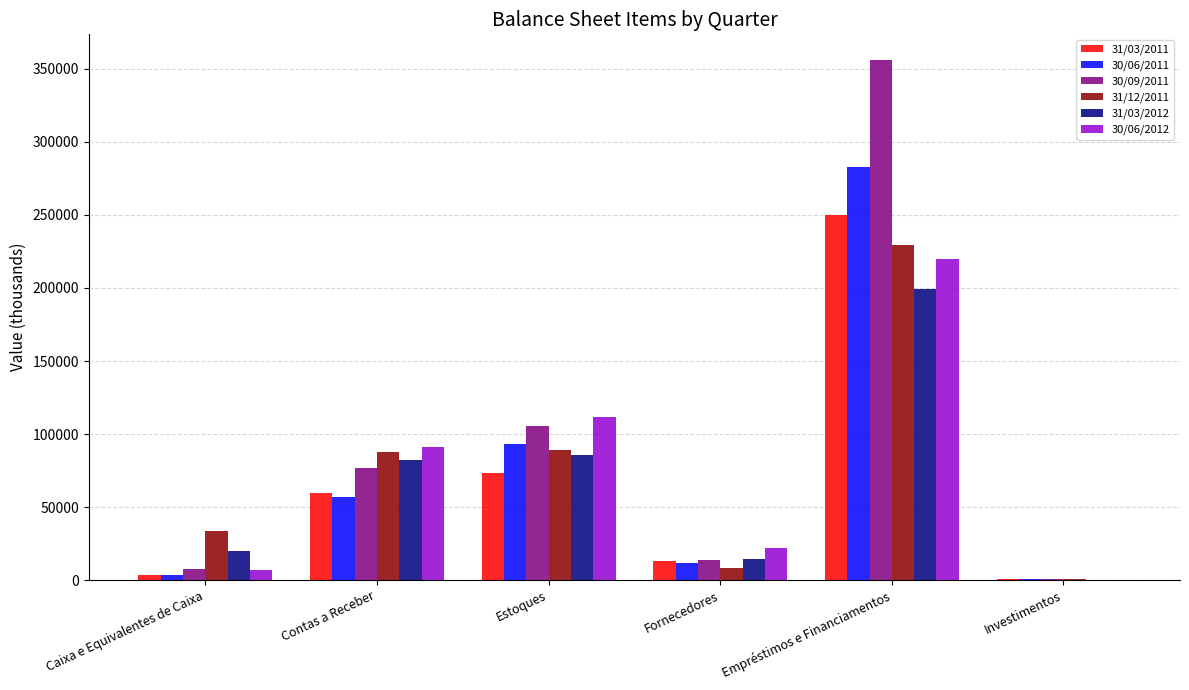

The 31/12/2011 series shows 8448.0 at Caixa e Equivalentes de Caixa. True or false?

False